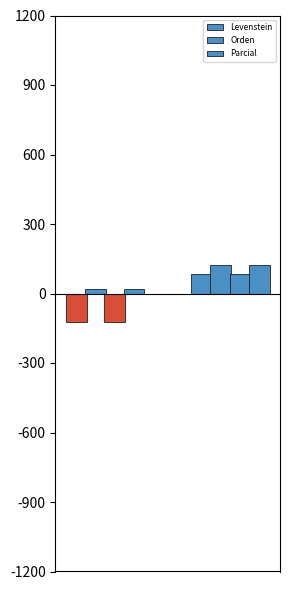

What is the highest value of the Parcial series?

8.3